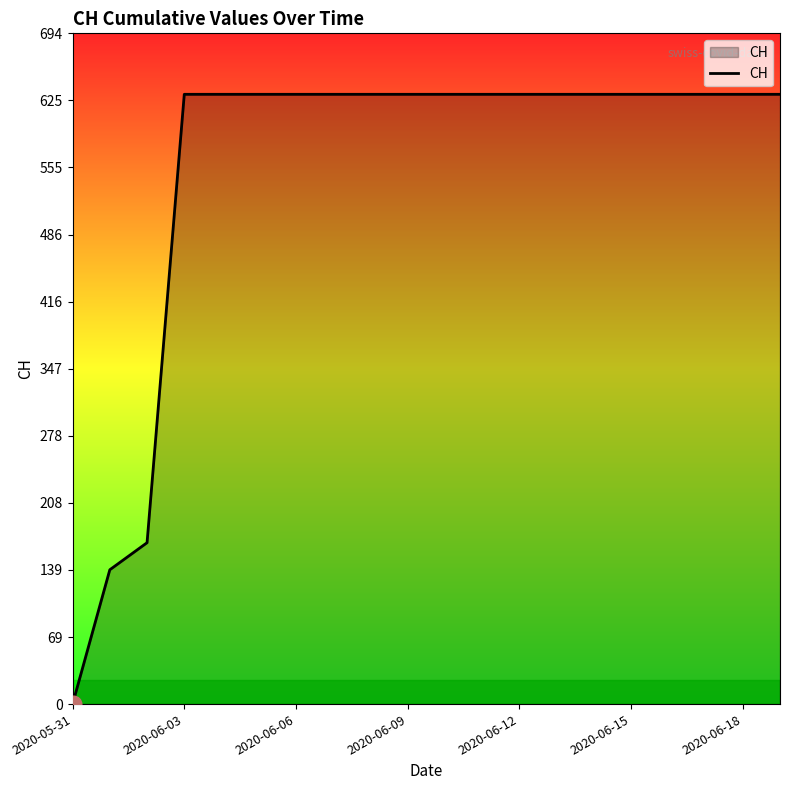

Does the chart display data point markers on the line(s)?

No